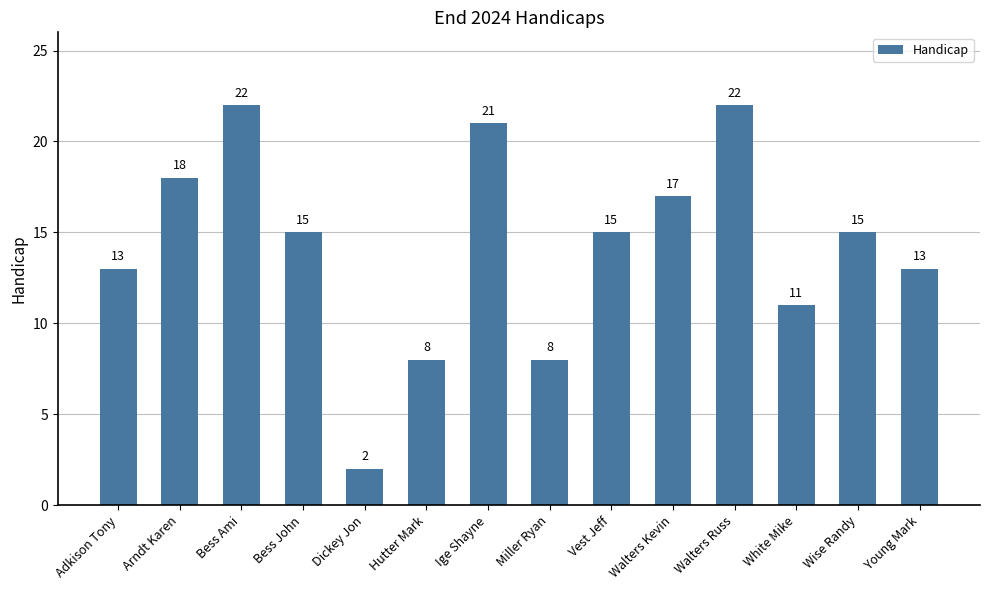

How many data points does each series have?

14